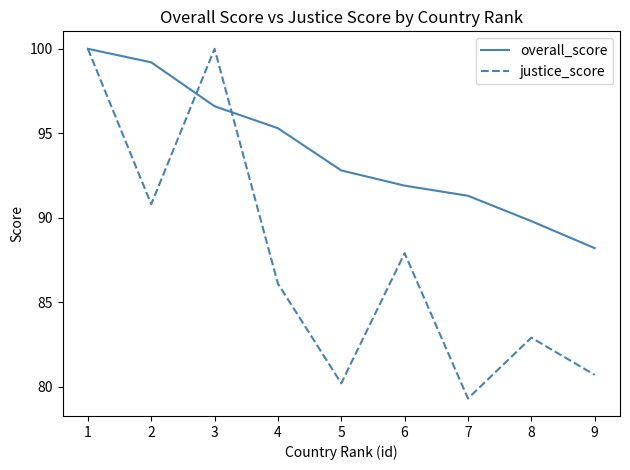

What are all the series names shown in the legend?

overall_score, justice_score